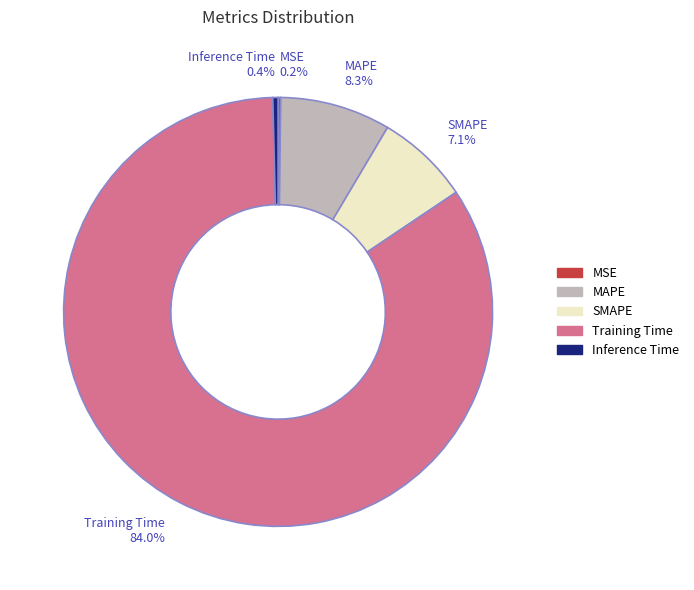

Which category has the biggest portion of the pie?

Training Time